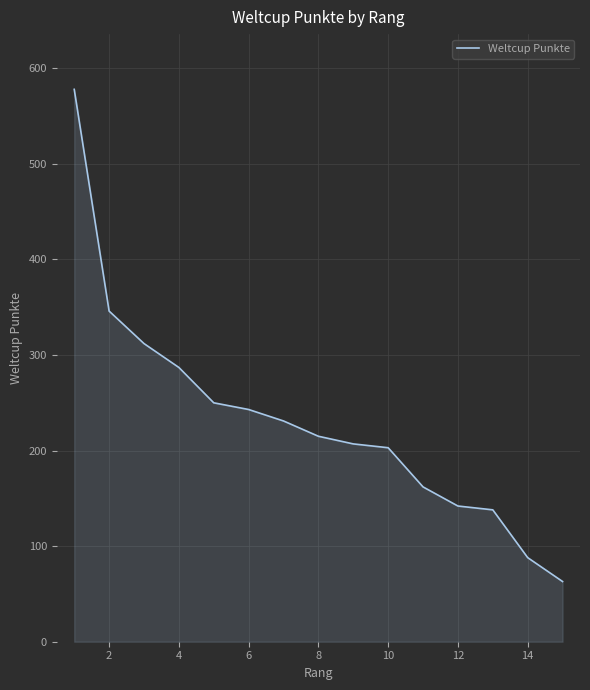

What is the maximum value shown in the chart?

578